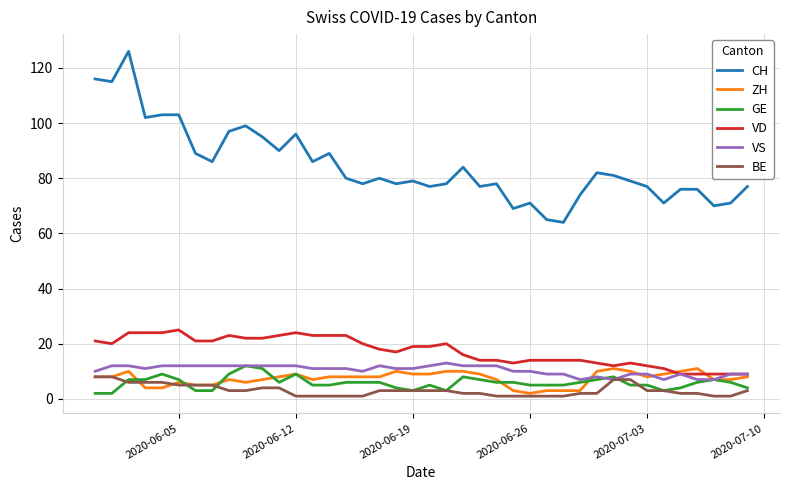

How many lines are shown in the chart?

6